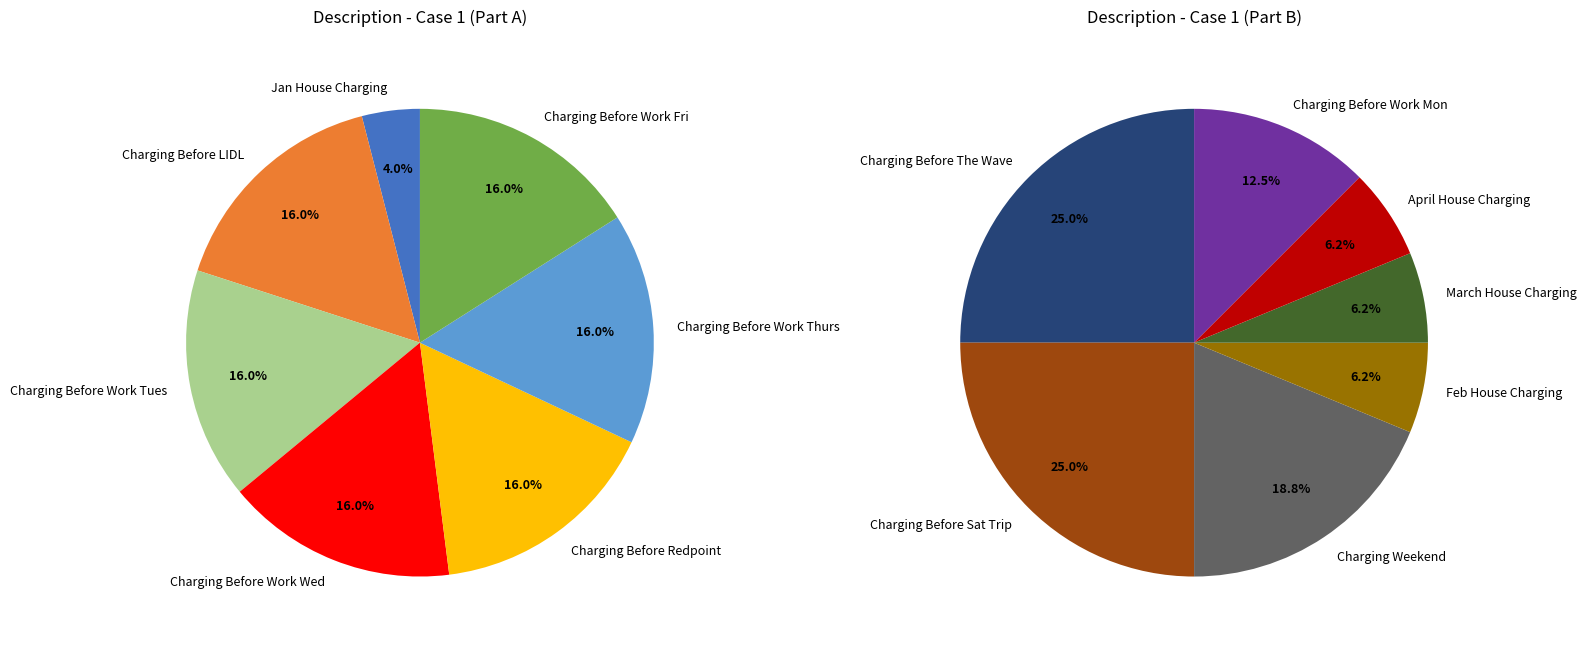

Do Feb House Charging and Charging Weekend together represent more than half of the pie?

No